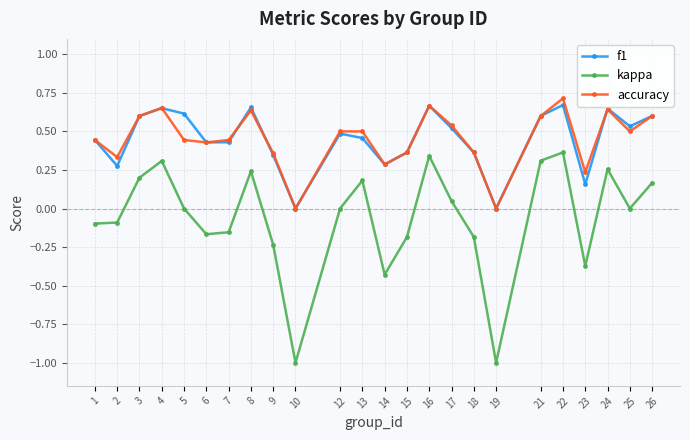

True or false: accuracy has more than 1 interior local peaks.

True